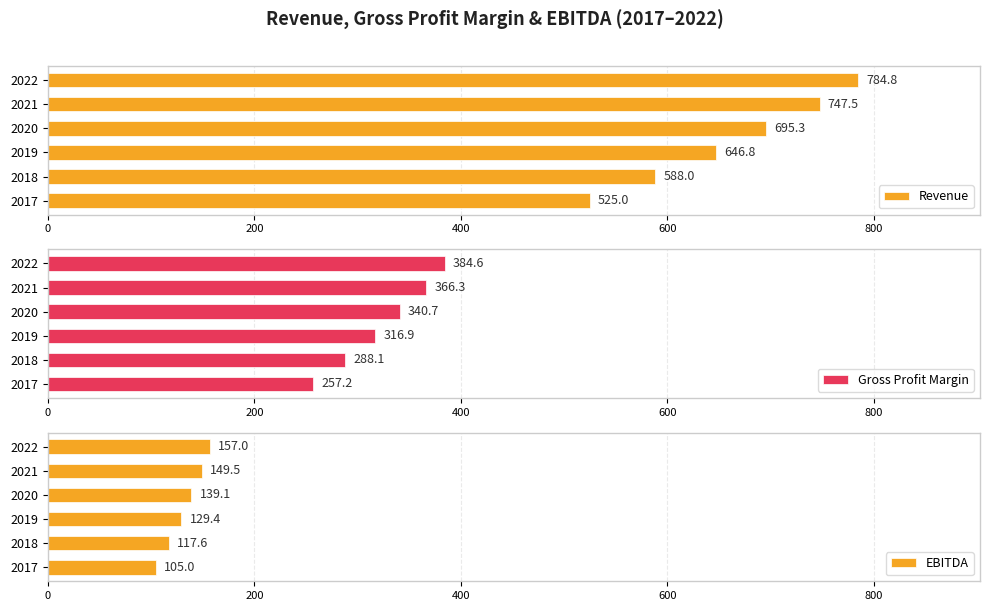

Is it true that Revenue equals 525.0 at 2017?

True